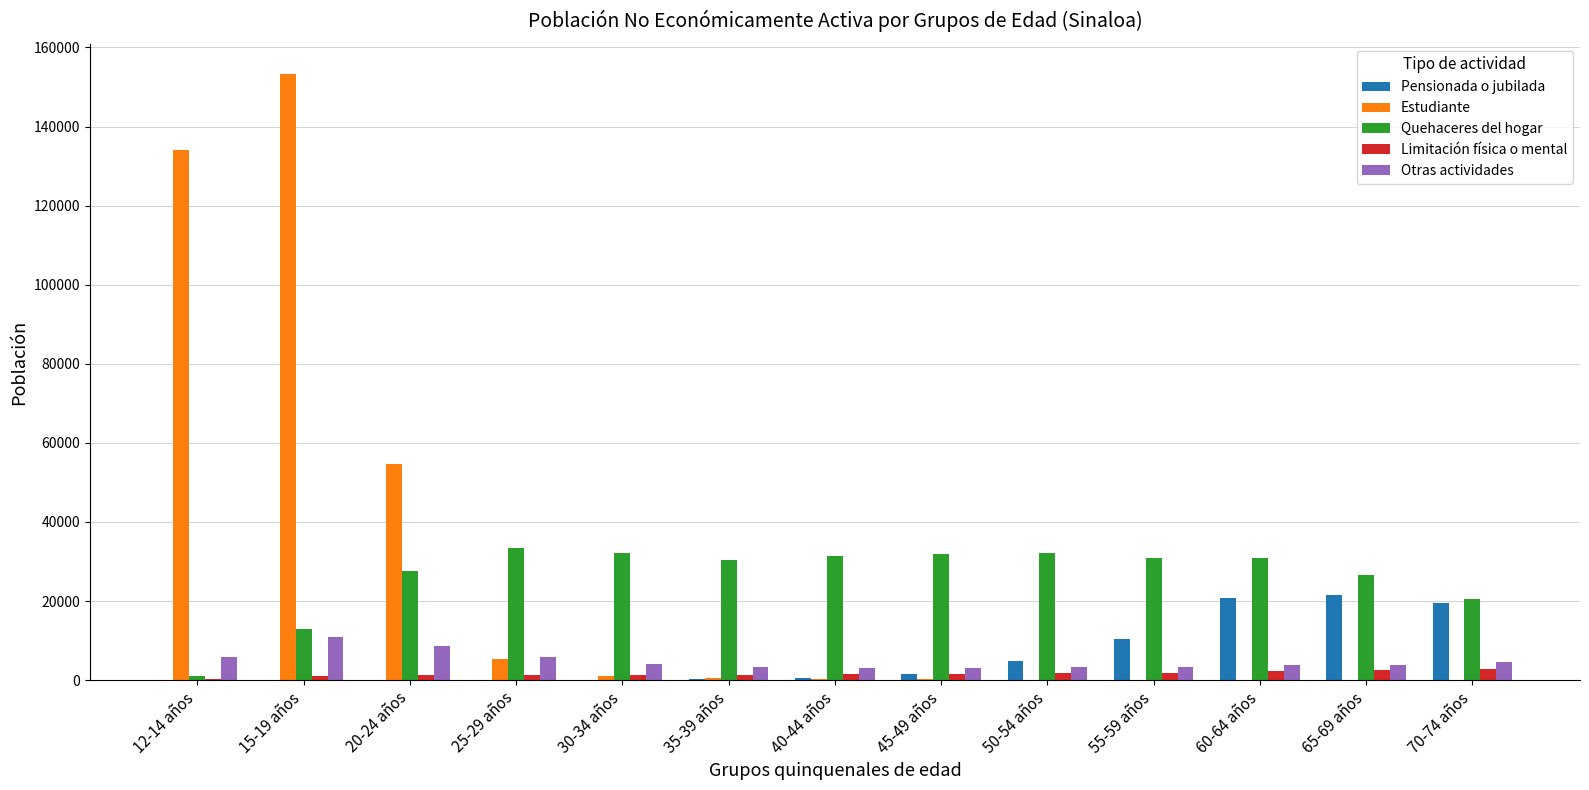

What is the sum of all Pensionada o jubilada values?

79670